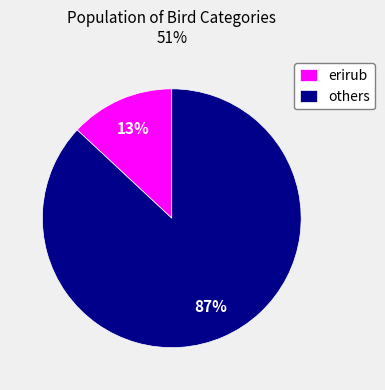

To the nearest percent, what is the average slice percentage?

50%